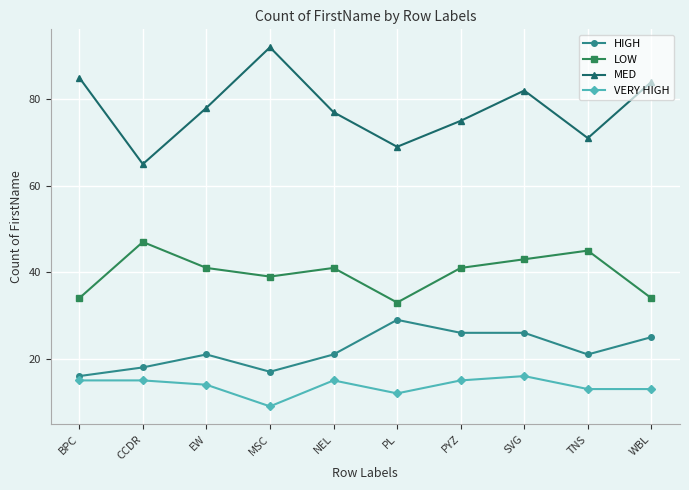

What are all the series names shown in the legend?

HIGH, LOW, MED, VERY HIGH